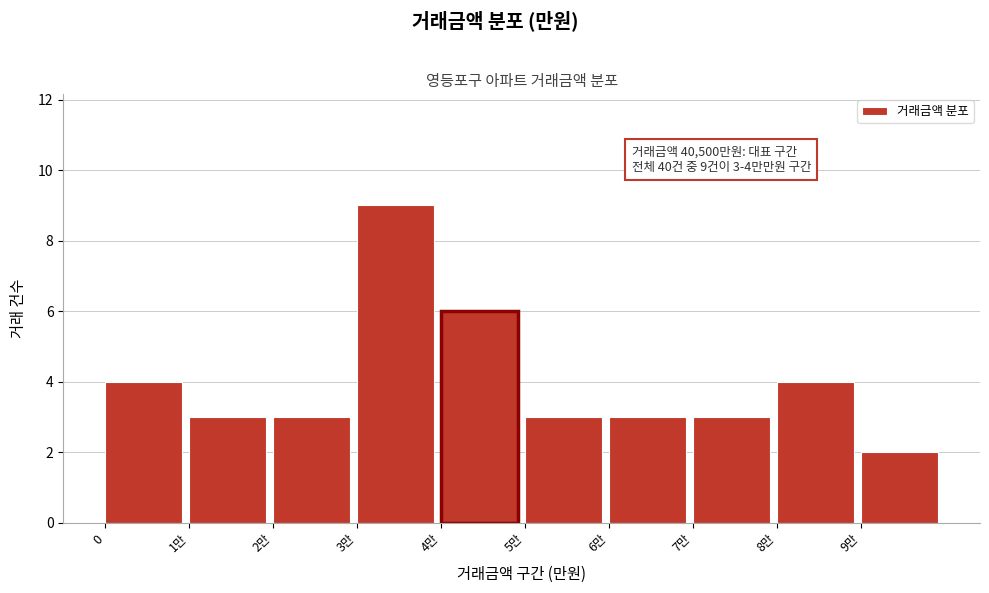

Reading left to right, transcribe all the data shown in this chart.

4	3	3	9	6	3	3	3	4	2